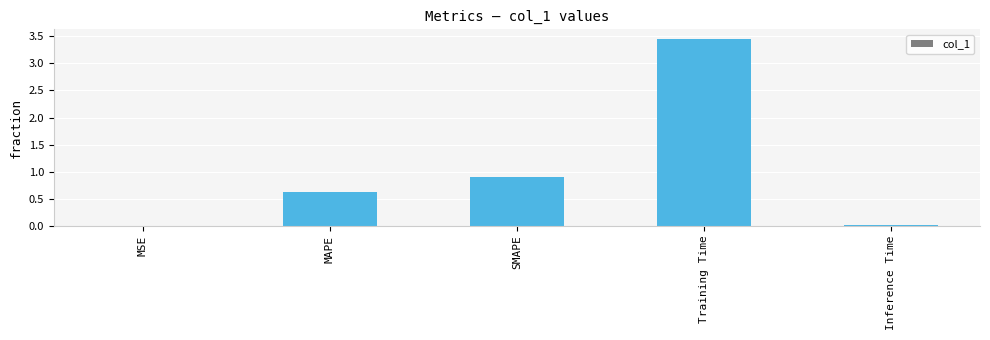

Which label corresponds to the largest value in the chart?

Training Time